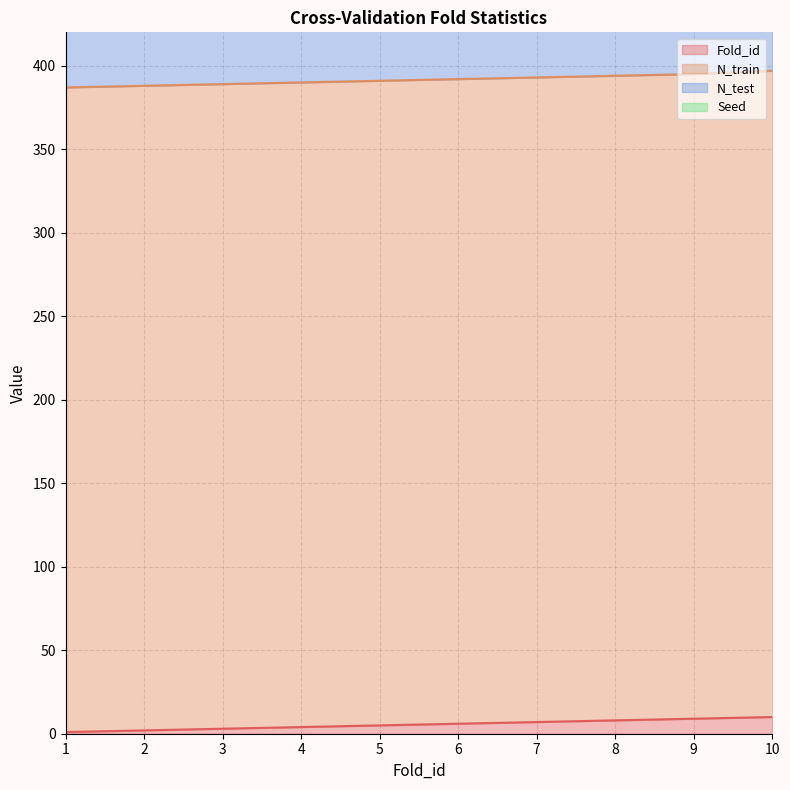

True or false: N_train and Seed intersect in this chart.

False